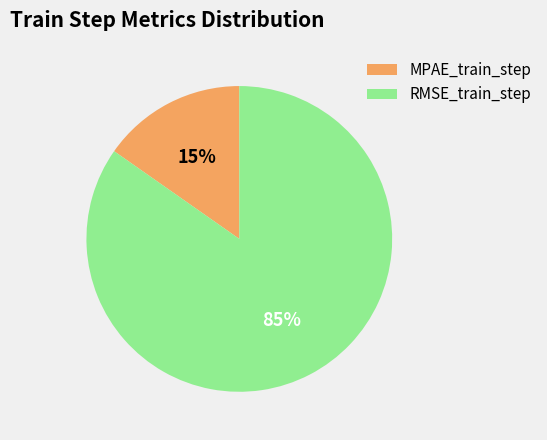

Which category has the biggest portion of the pie?

RMSE_train_step